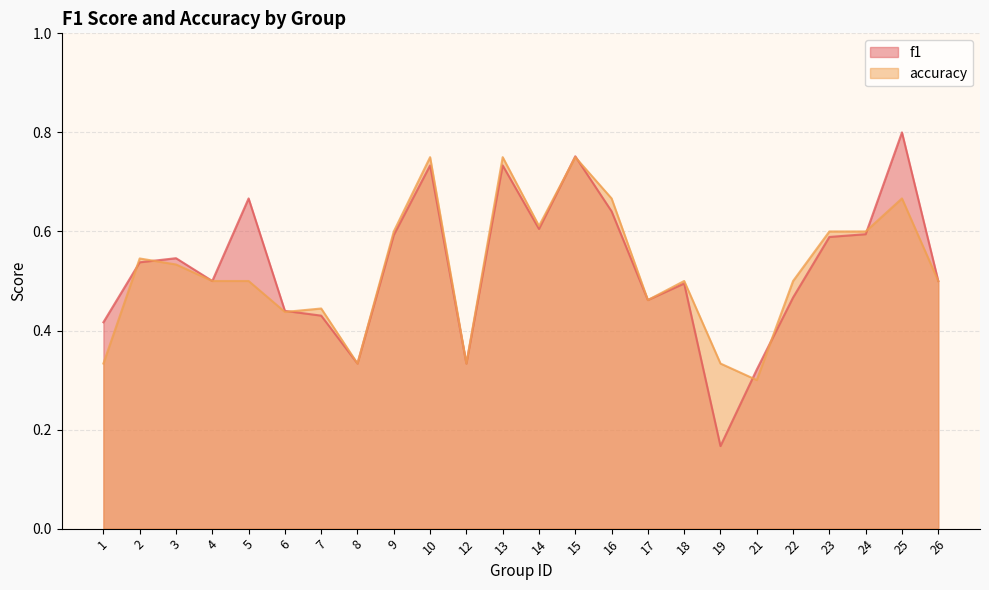

Where is f1 nearest to the value 0?

19